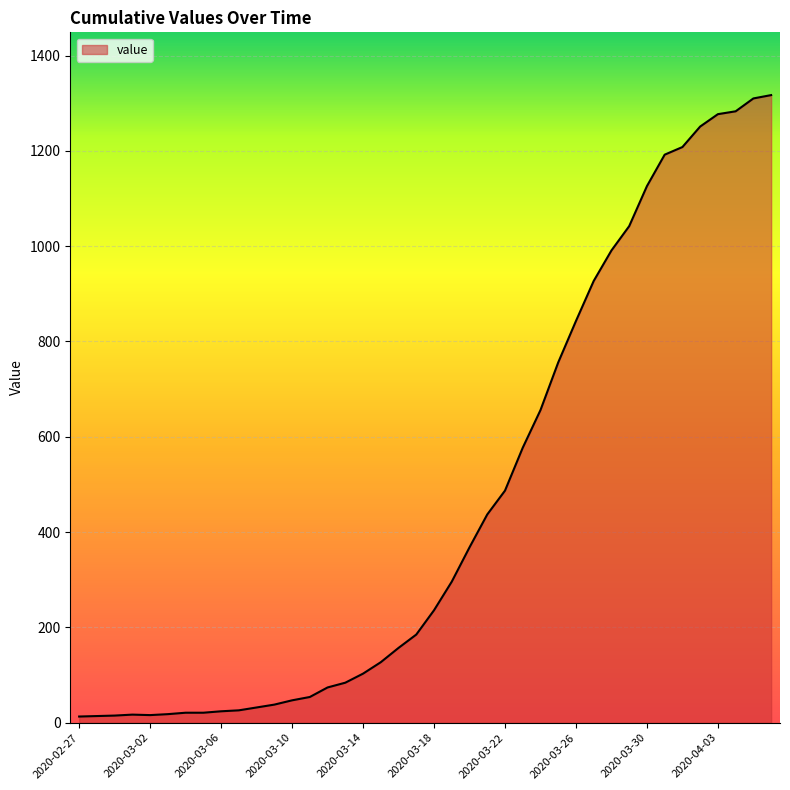

What is the difference between the maximum and minimum values?

1304